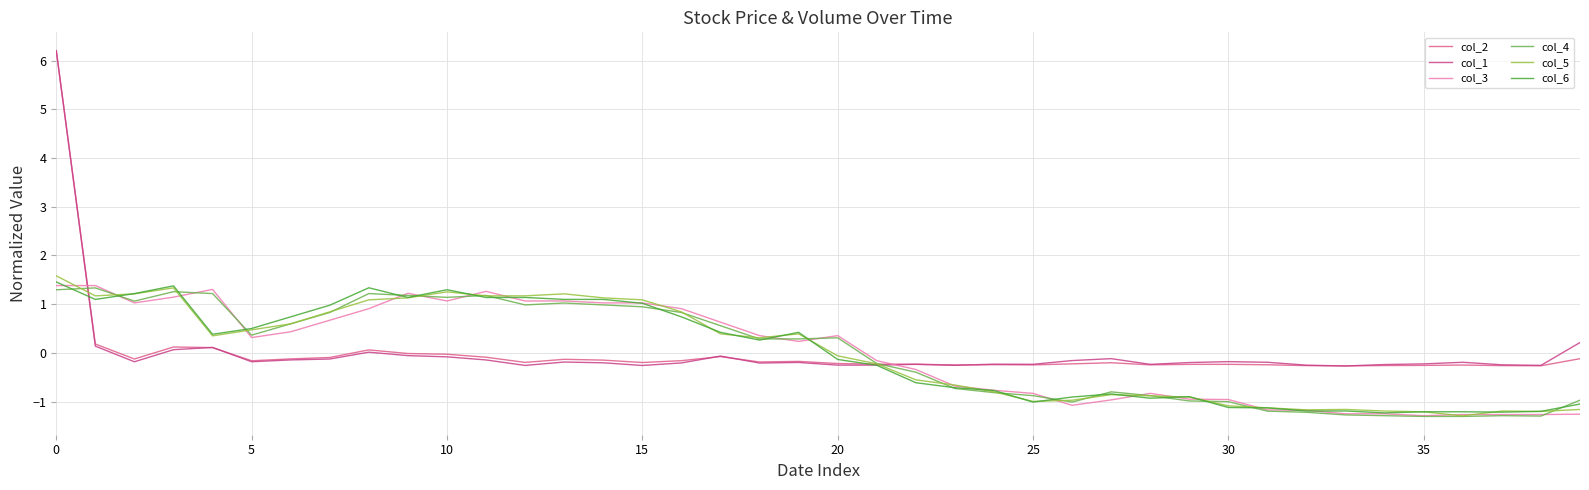

In col_2, how many points are lower than both neighbors (excluding endpoints)?

10